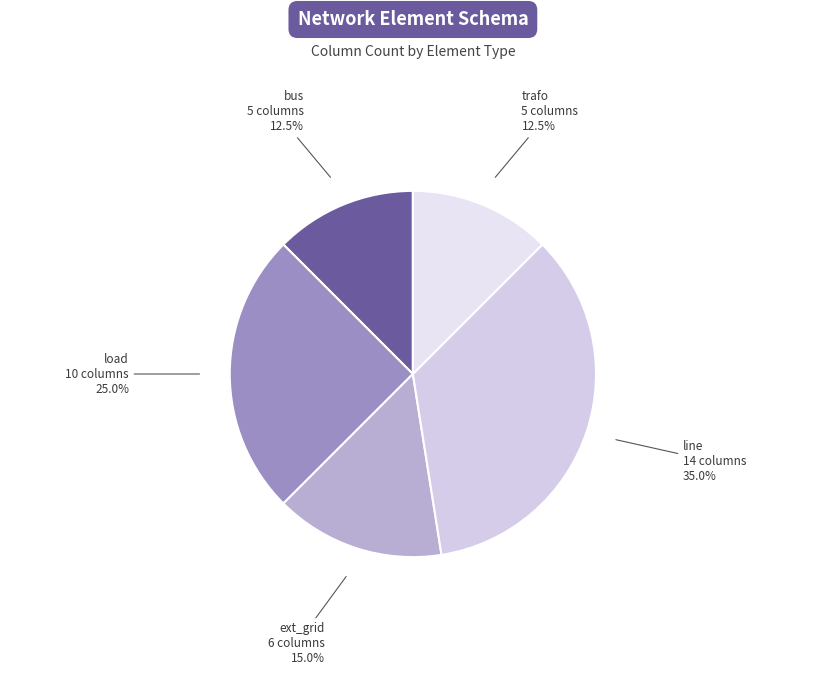

Is there a majority slice in this chart?

No